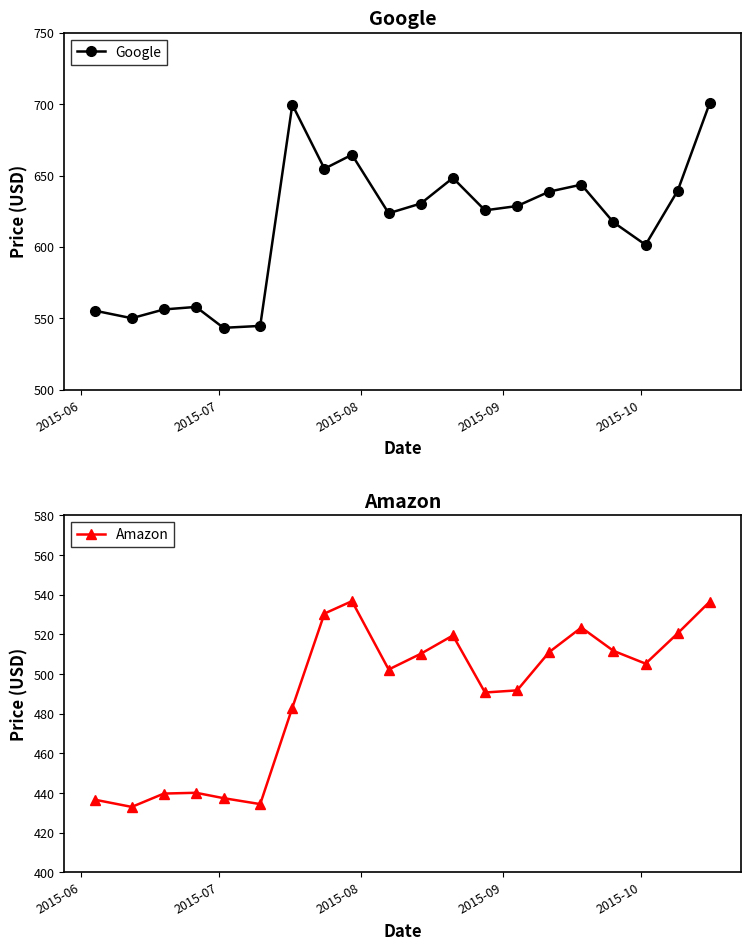

Rank the series by their average value, from lowest to highest.

Amazon, Google